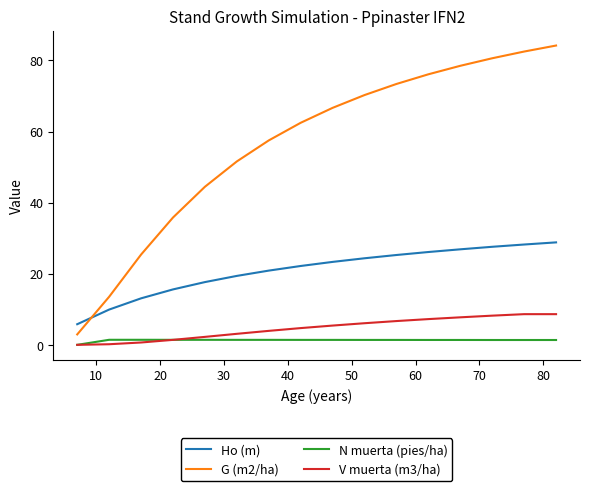

What is the lowest value of the Ho (m) series?

5.8